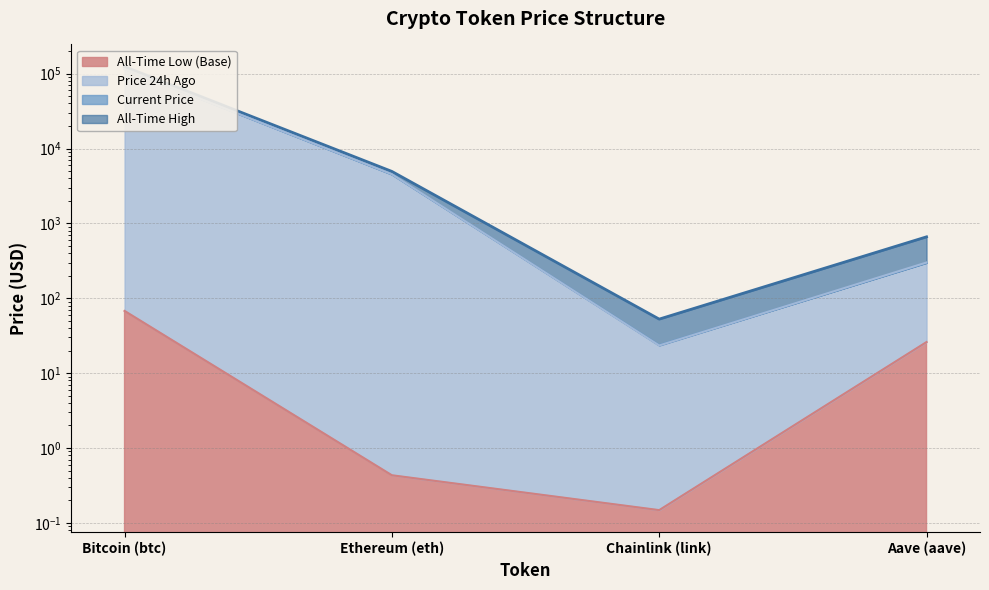

The allTimeLow series shows 67.8 at Bitcoin (btc). True or false?

True